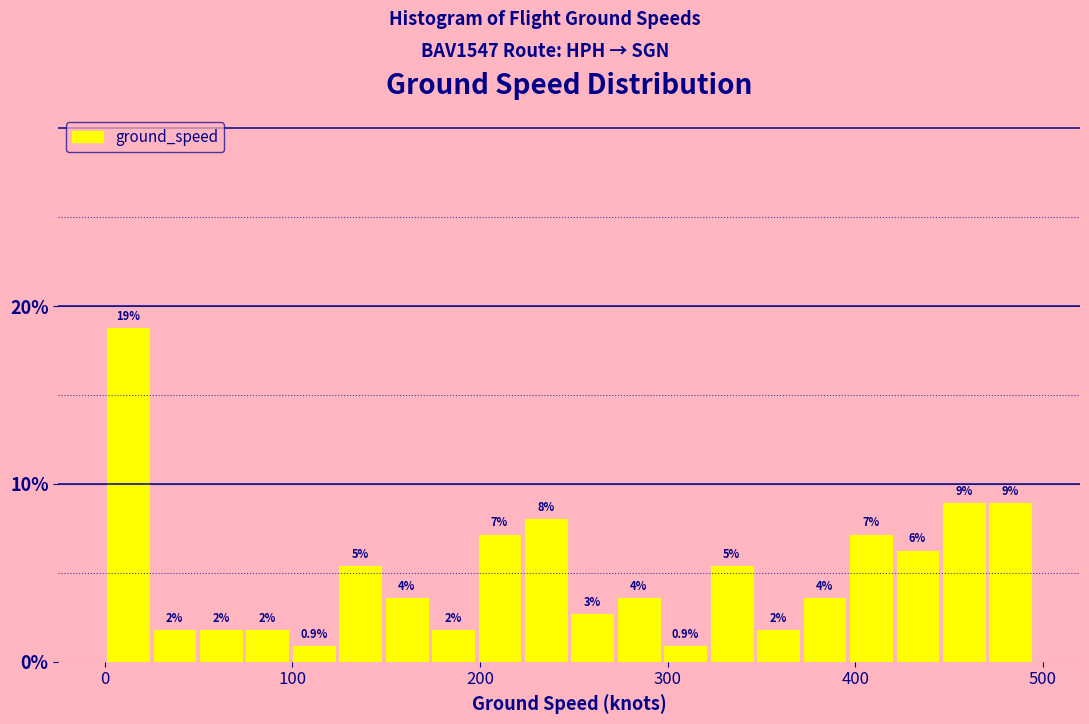

Read against the x-axis, roughly where is the centre of the tallest bar?

10